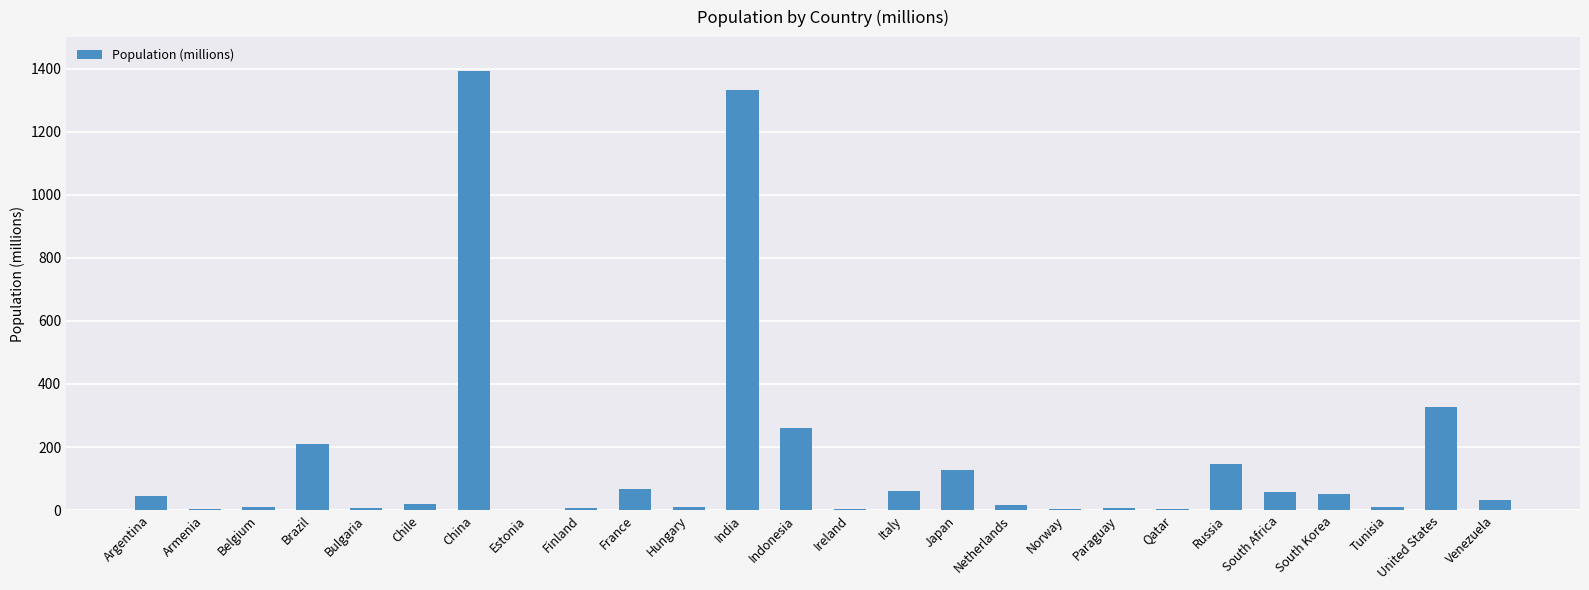

Are the bars horizontal?

No